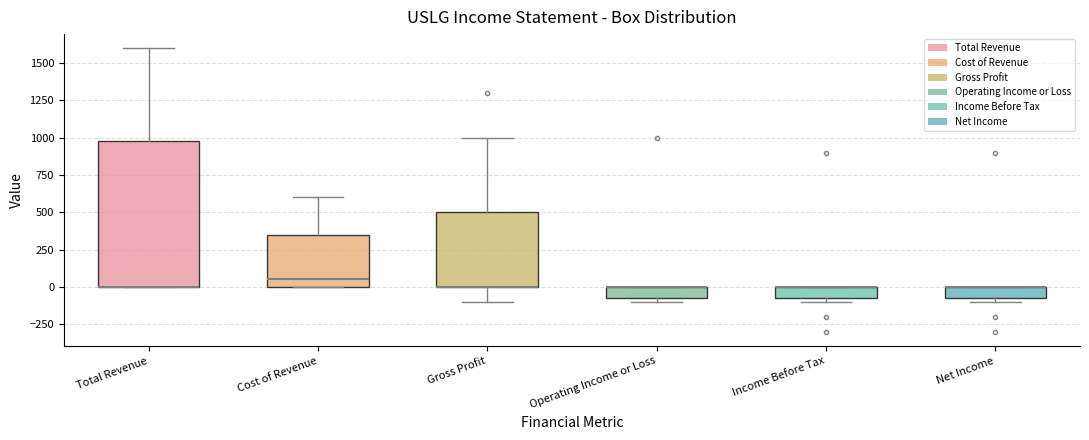

Reading left to right, transcribe this box plot: for each box, give where its median line is, the range the box spans, and where its two whiskers end, as read against the y-axis. The values are not printed on the chart, so give them approximately, as read against the axis.

Total Revenue: median 0 (drawn on the box's lower edge), box 0 to 1000, whiskers 0 to 1600
Cost of Revenue: median 50, box 0 to 350, whiskers 0 to 600
Gross Profit: median 0 (drawn on the box's lower edge), box 0 to 500, whiskers -100 to 1000
Operating Income or Loss: median 0 (drawn on the box's upper edge), box -50 to 0, whiskers -100 to 0
Income Before Tax: median 0 (drawn on the box's upper edge), box -50 to 0, whiskers -100 to 0
Net Income: median 0 (drawn on the box's upper edge), box -50 to 0, whiskers -100 to 0